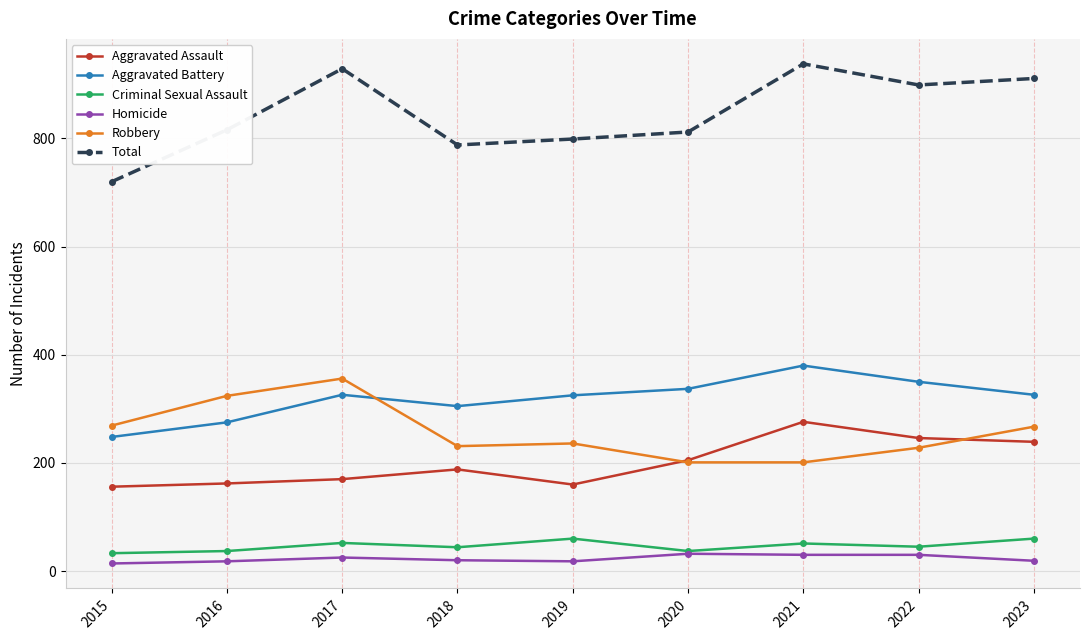

Which series has the largest range (max minus min)?

Total